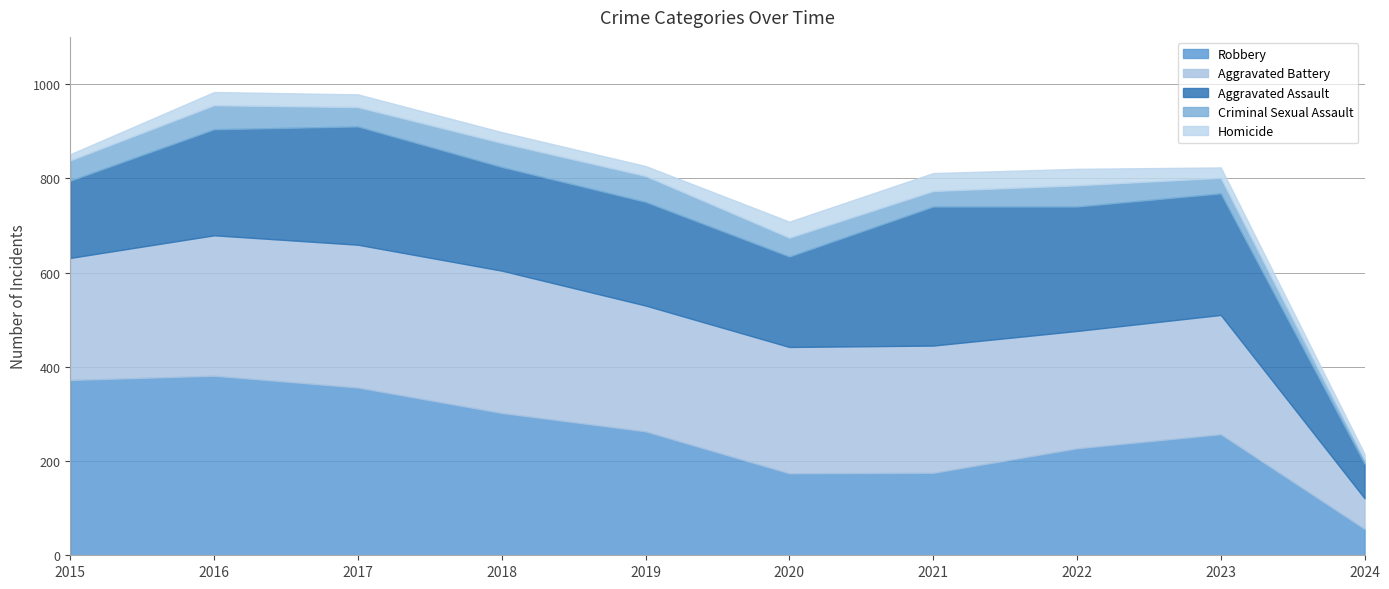

What are all the series names shown in the legend?

Robbery, Aggravated Battery, Aggravated Assault, Criminal Sexual Assault, Homicide